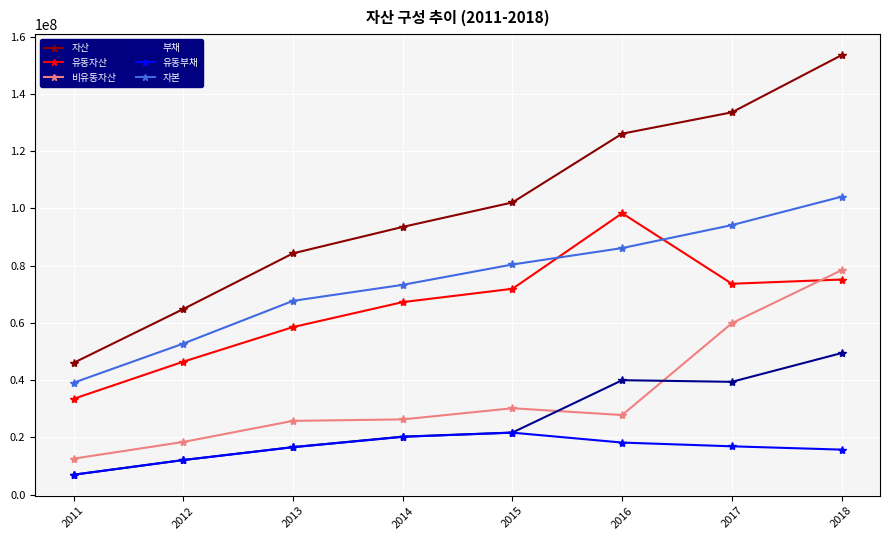

True or false: 부채 has a value of 49460963 at 2018.

True